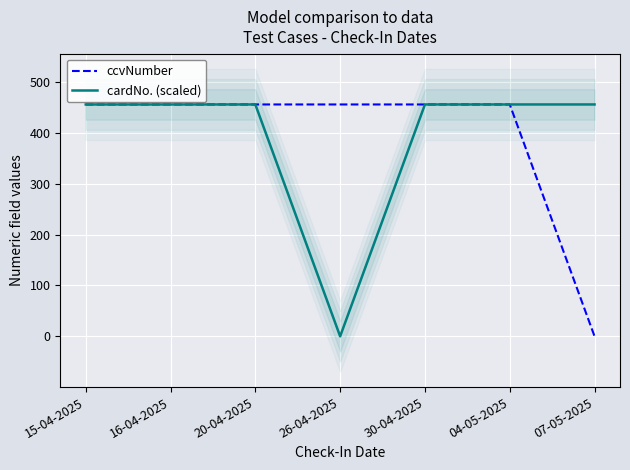

What are all the series names shown in the legend?

ccvNumber, cardNo. (scaled)